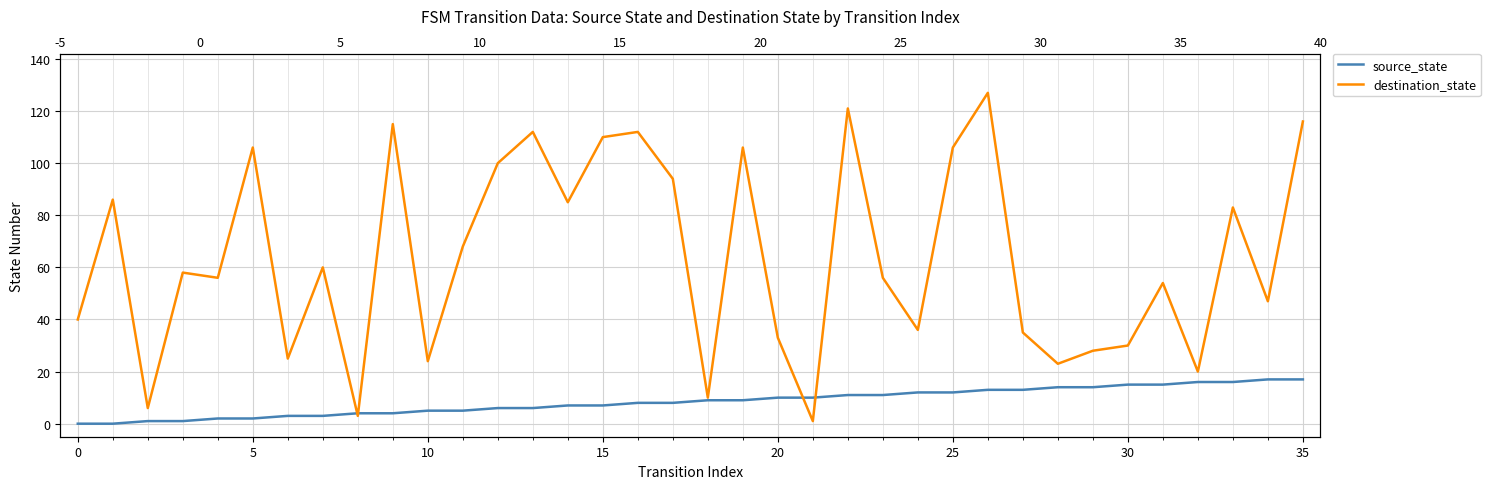

Is it true that source_state equals 6 at 13?

True